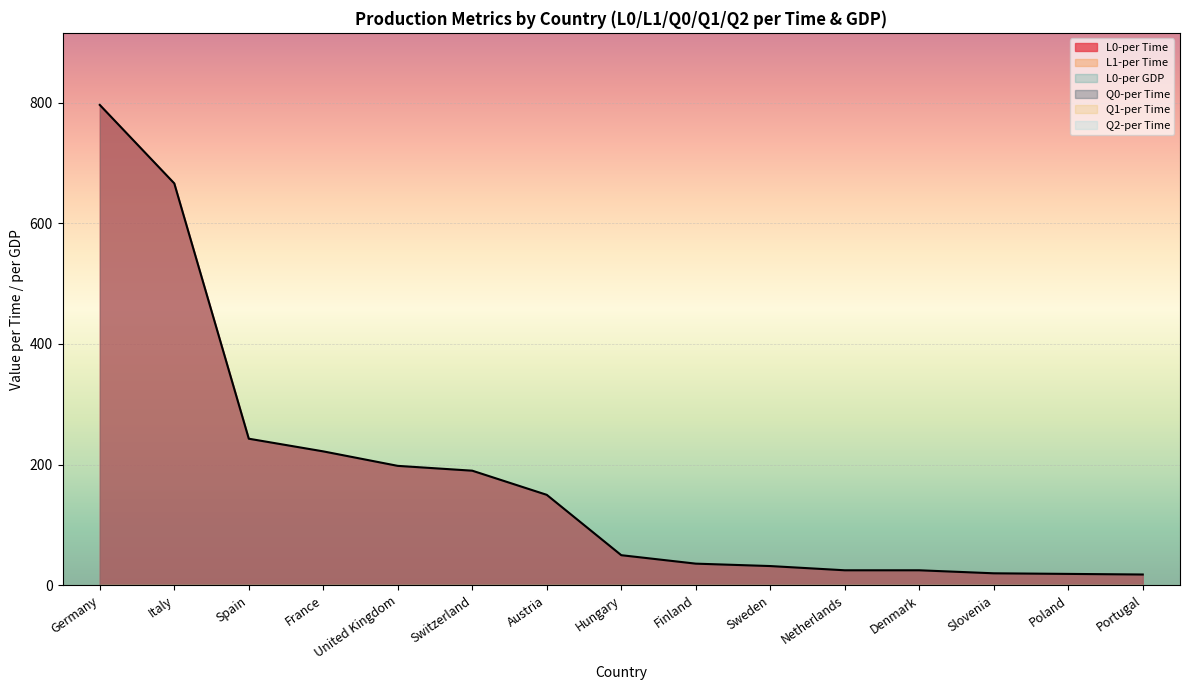

Which category has the highest value across all series?

Germany